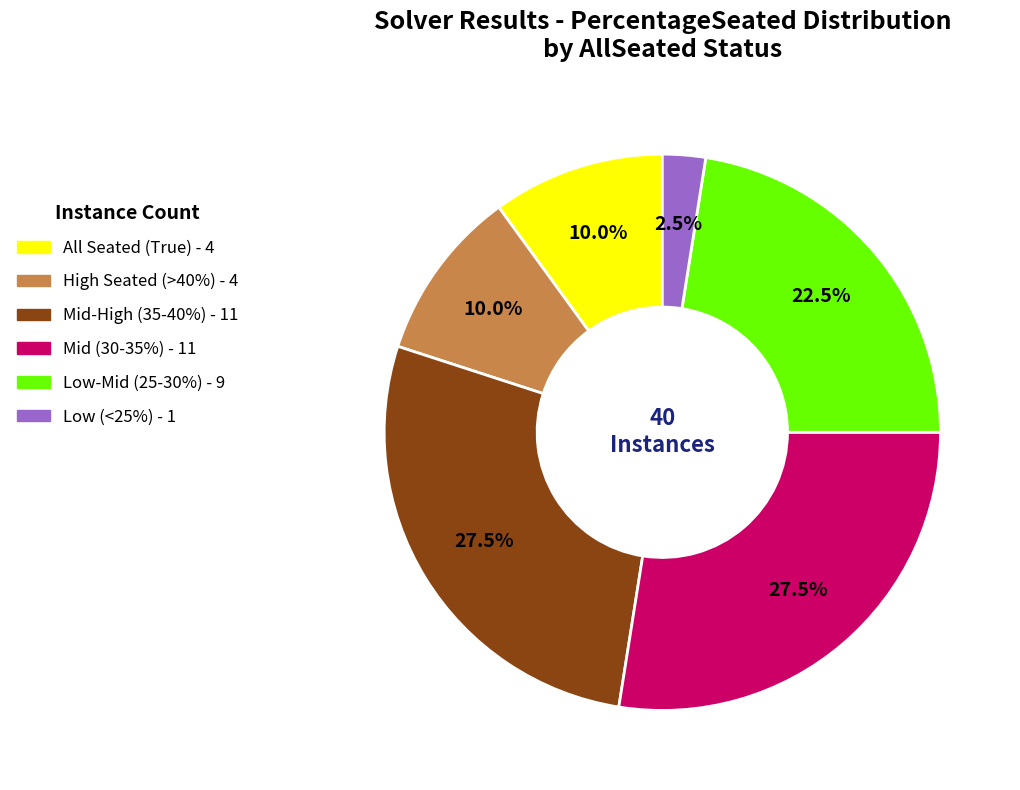

Is there any slice that represents more than half of the pie?

No